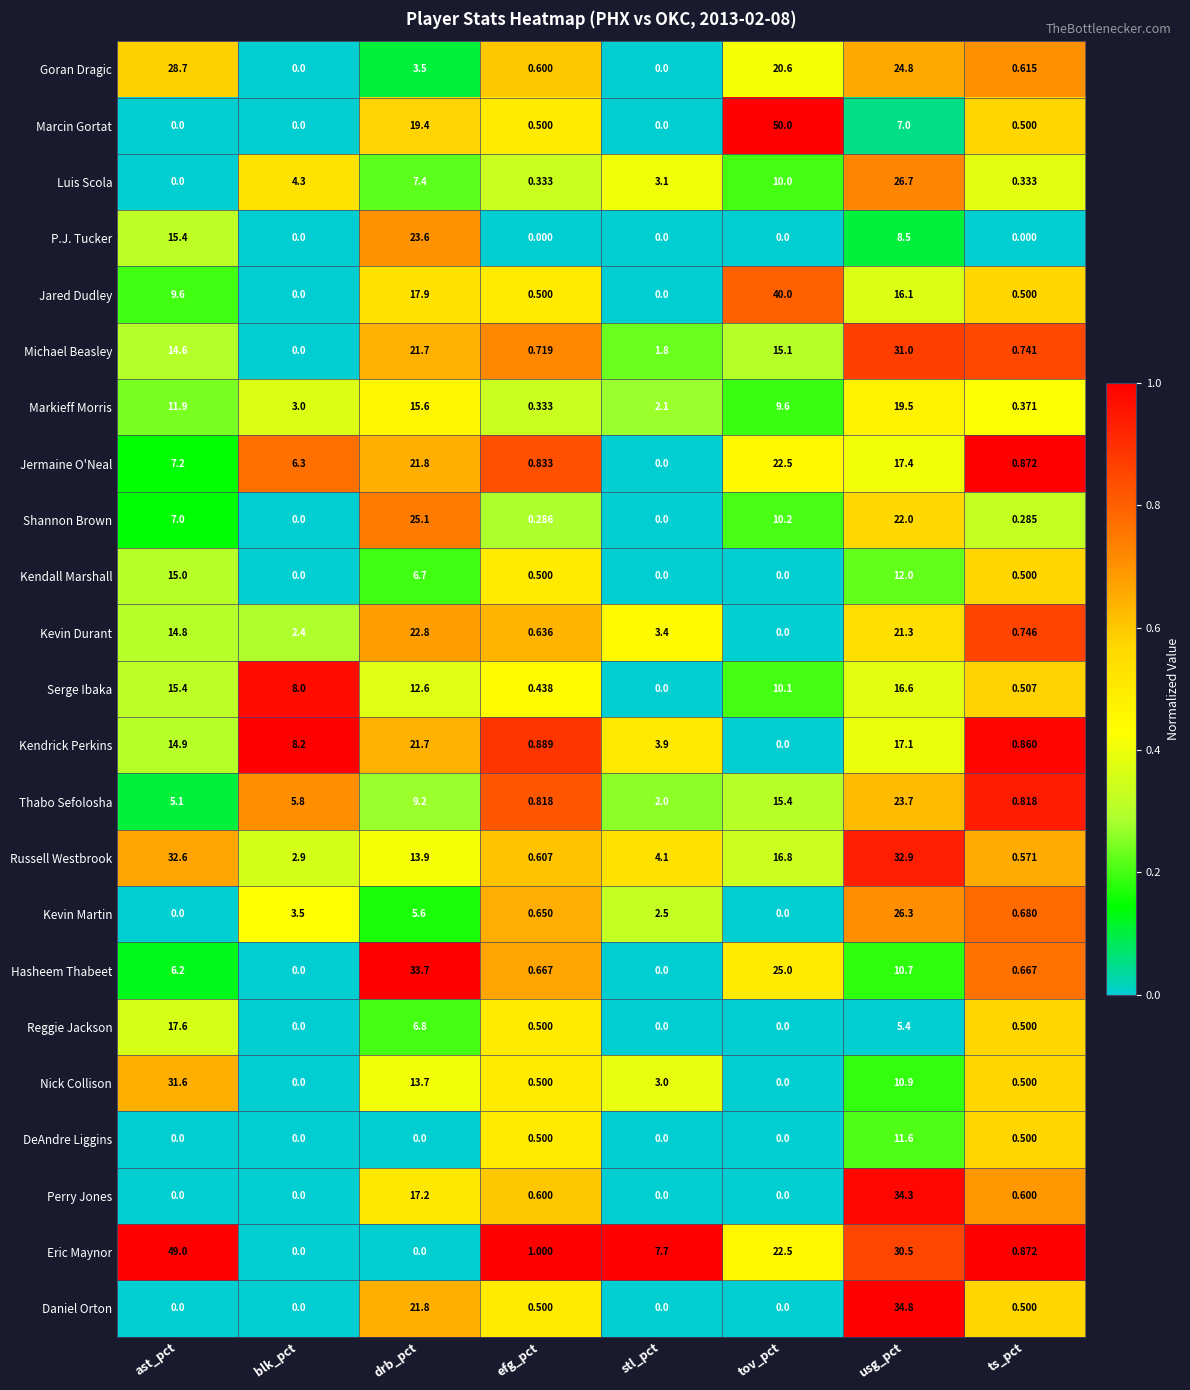

At which label does Serge Ibaka reach its peak?

usg_pct